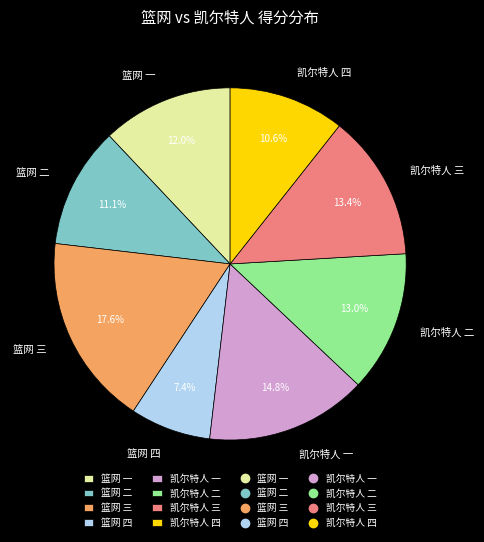

Between 凯尔特人 三 and 凯尔特人 四, which is larger?

凯尔特人 三